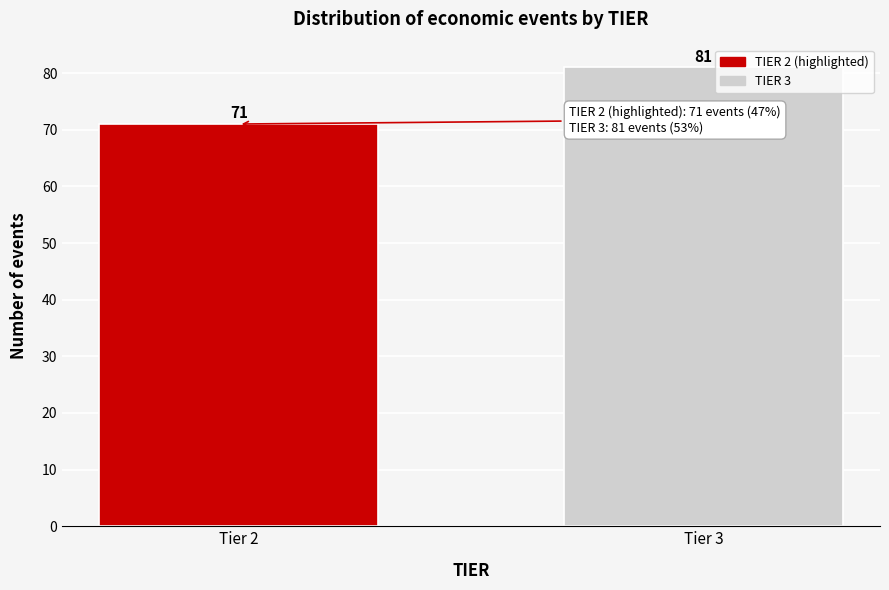

Reading right to left, list all the values displayed in this chart.

81	71